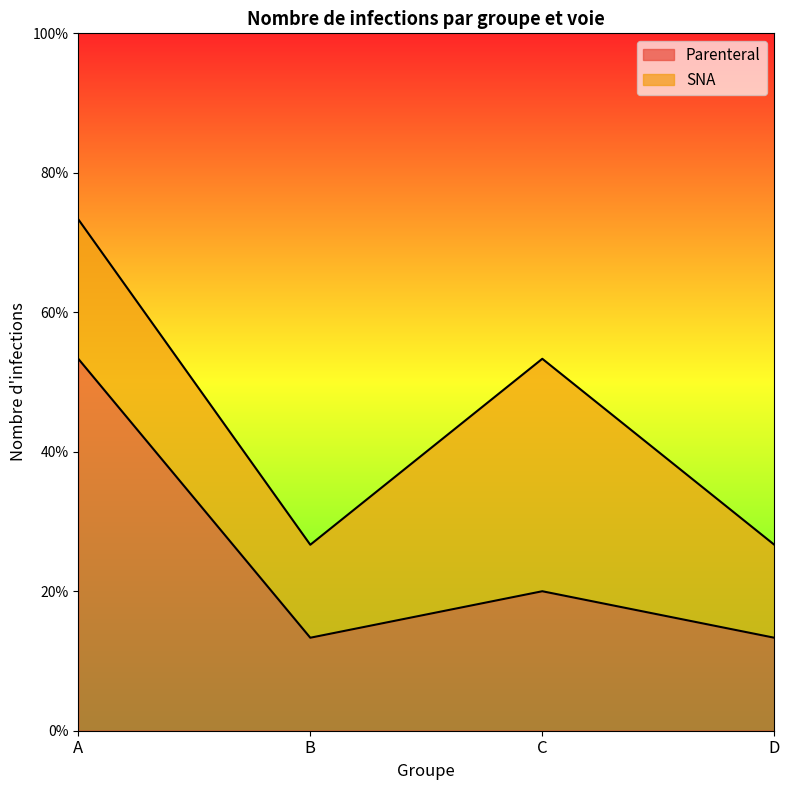

Does the chart have visible grid lines?

No